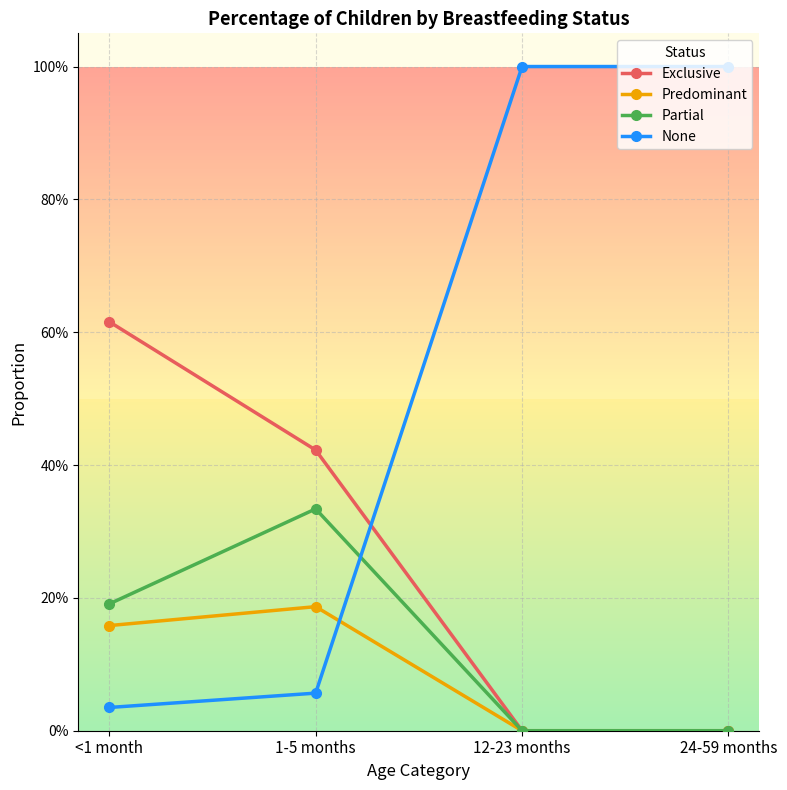

Reading left to right, transcribe all the data shown in this chart.

Exclusive: 0.6	0.4	0.0	0.0
Predominant: 0.2	0.2	0.0	0.0
Partial: 0.2	0.3	0.0	0.0
None: 0.0	0.1	1.0	1.0